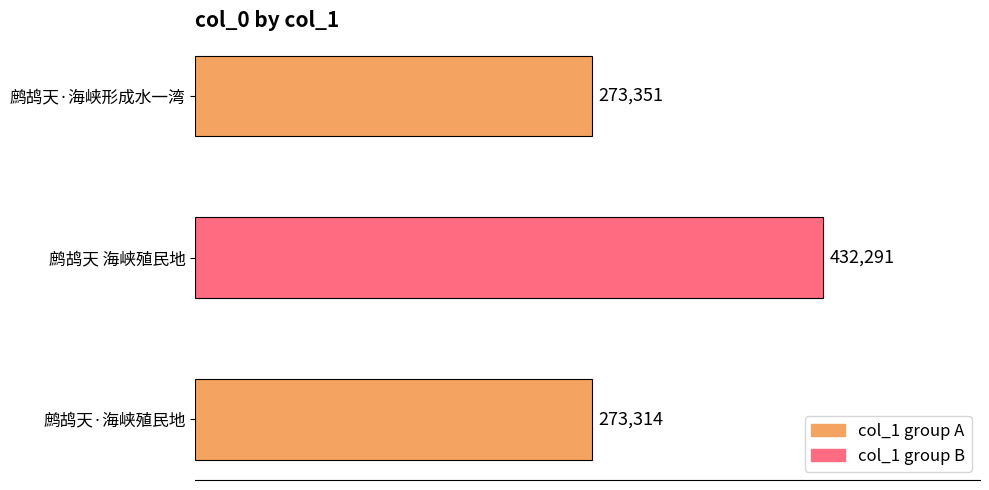

What is the sum of all values?

978956